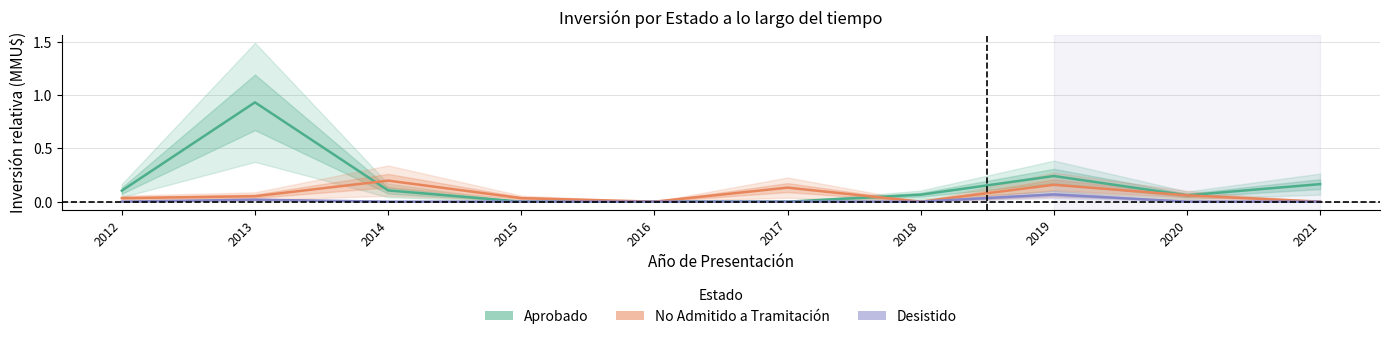

Read the No Admitido a Tramitación value at 2013.

0.1